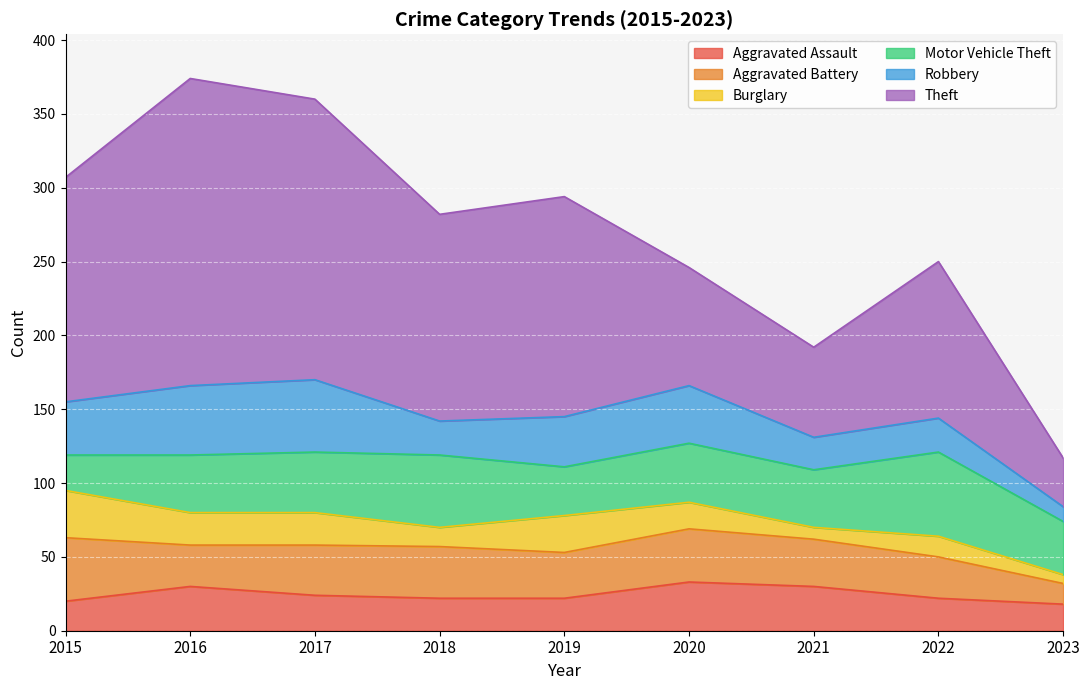

In Motor Vehicle Theft, how many points are higher than both neighbors (excluding endpoints)?

3